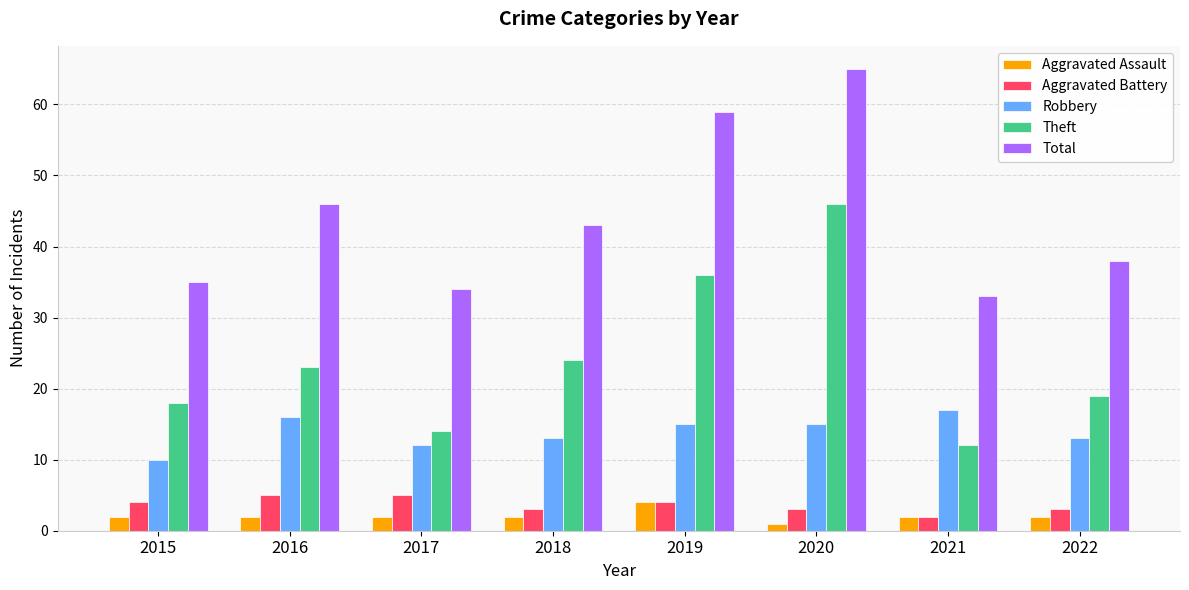

How many data points does each series have?

8